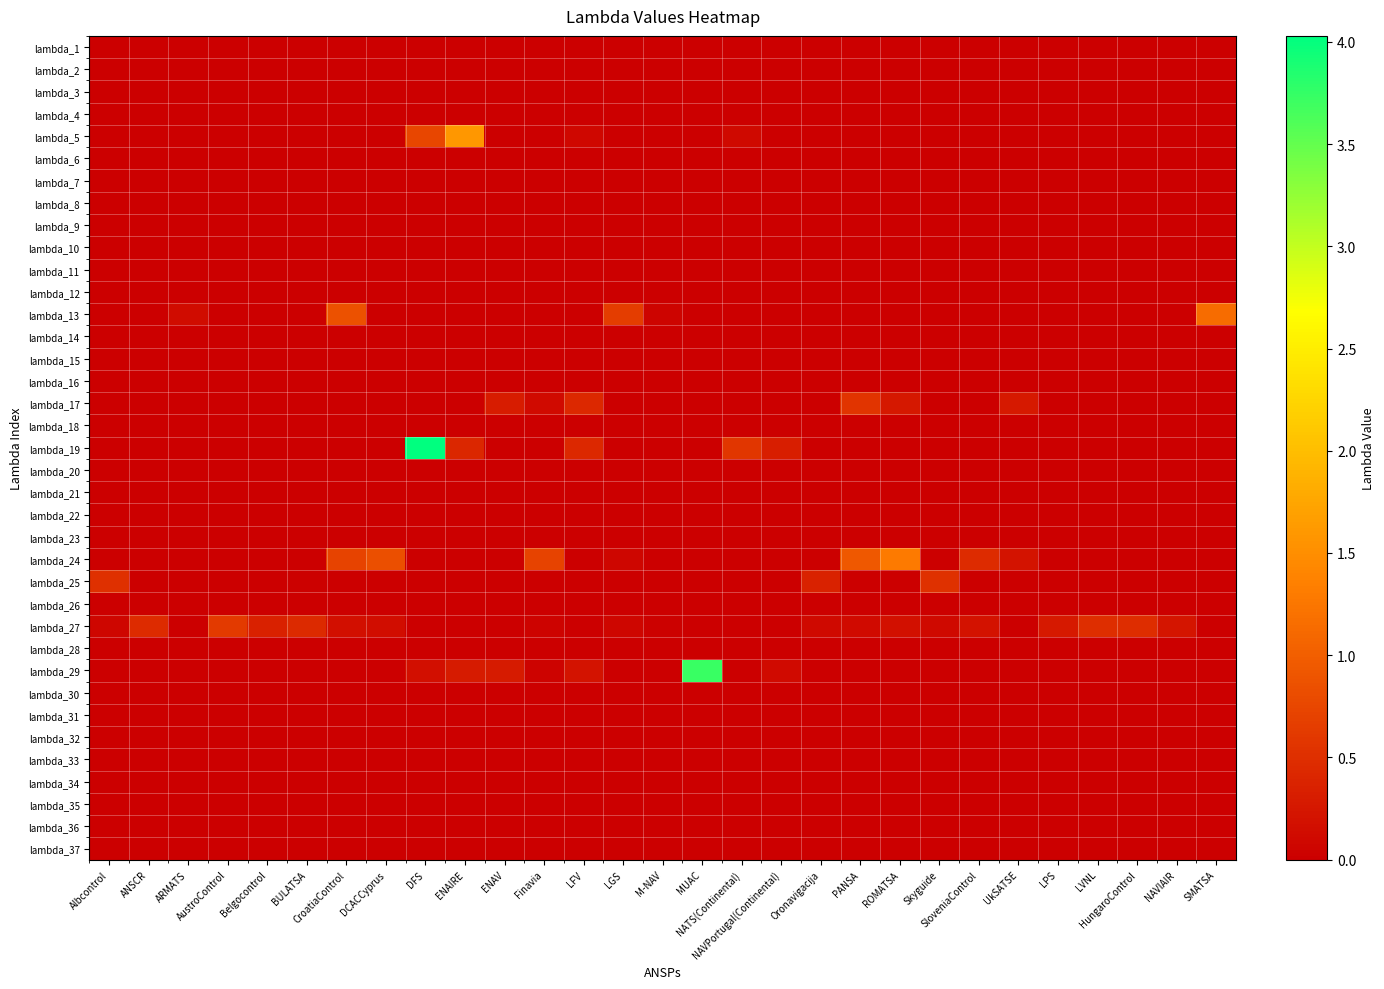

At MUAC, list the series in order from smallest to largest.

lambda_1, lambda_2, lambda_3, lambda_4, lambda_5, lambda_6, lambda_7, lambda_8, lambda_9, lambda_10, lambda_11, lambda_12, lambda_13, lambda_14, lambda_15, lambda_16, lambda_17, lambda_18, lambda_19, lambda_20, lambda_21, lambda_22, lambda_23, lambda_24, lambda_25, lambda_26, lambda_27, lambda_28, lambda_30, lambda_31, lambda_32, lambda_33, lambda_34, lambda_35, lambda_36, lambda_37, lambda_29